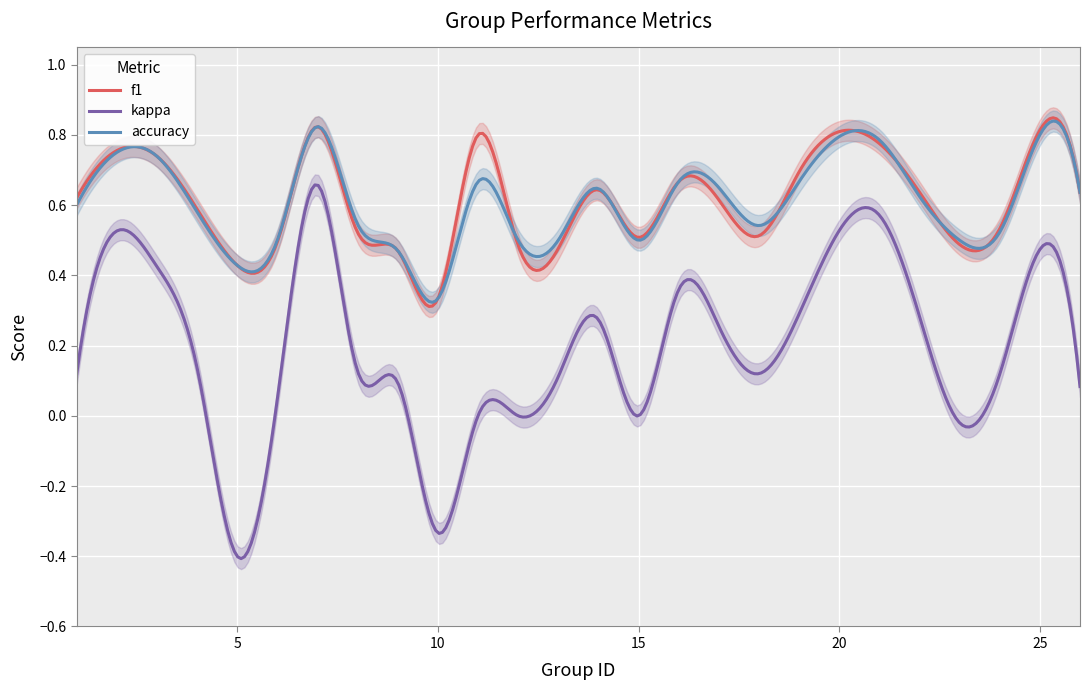

What is the difference between the kappa values at 3 and 19?

0.1